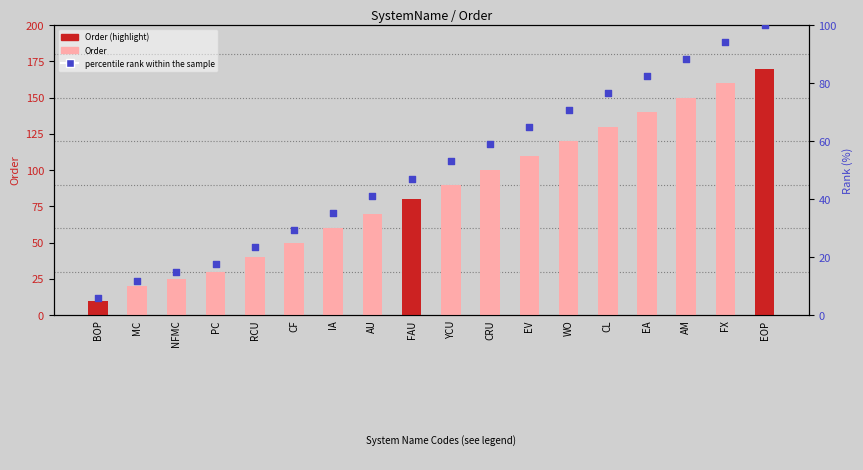

At which category is the sum across all series the highest?

EOP